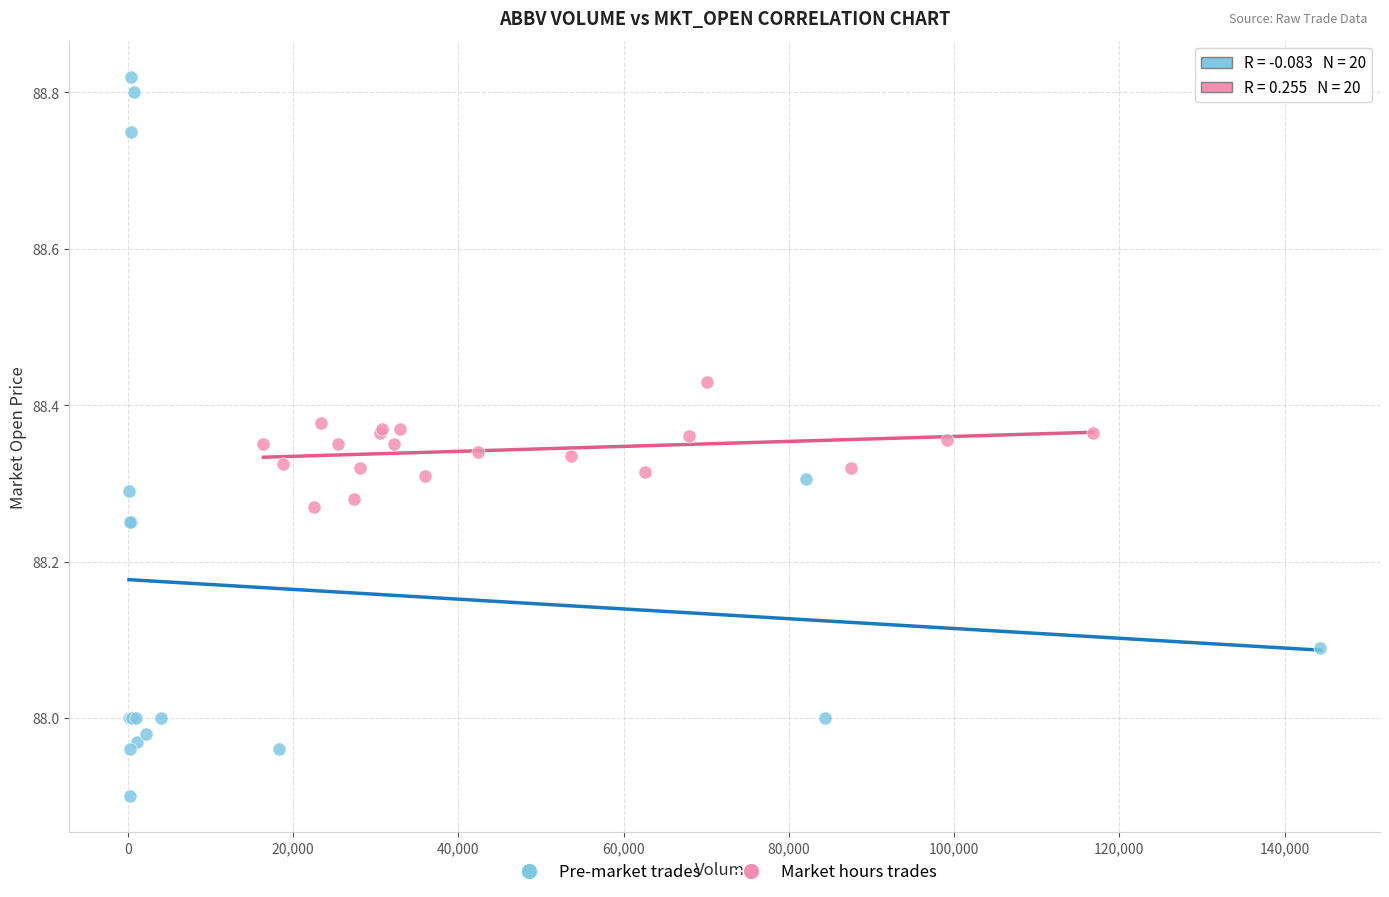

Which series reaches the minimum Y coordinate?

Pre-market trades